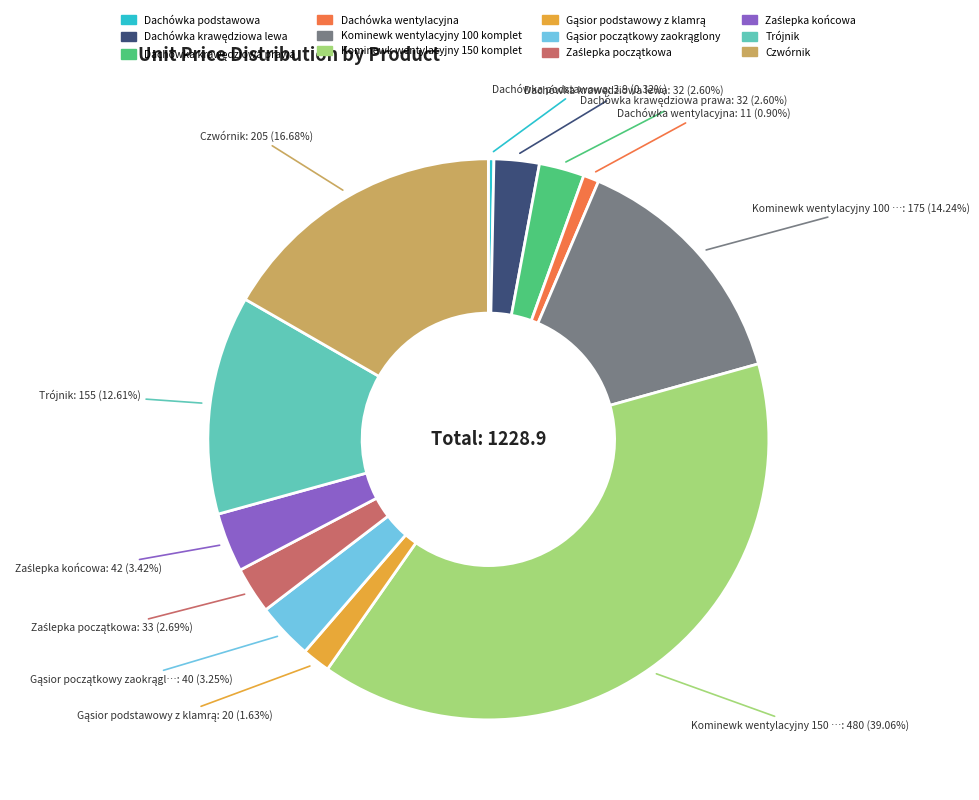

Count the number of slices in the pie.

12